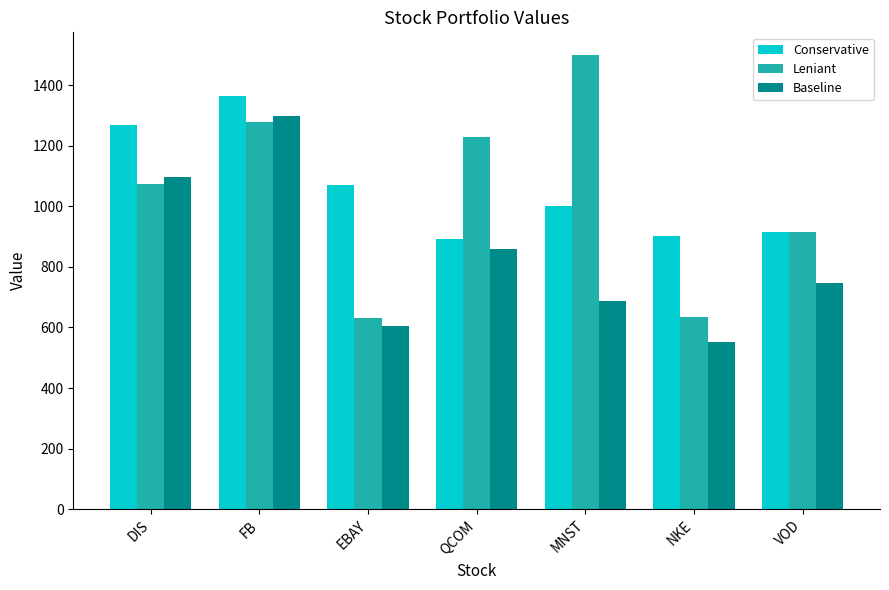

Where does the Leniant series first go above 1073?

DIS